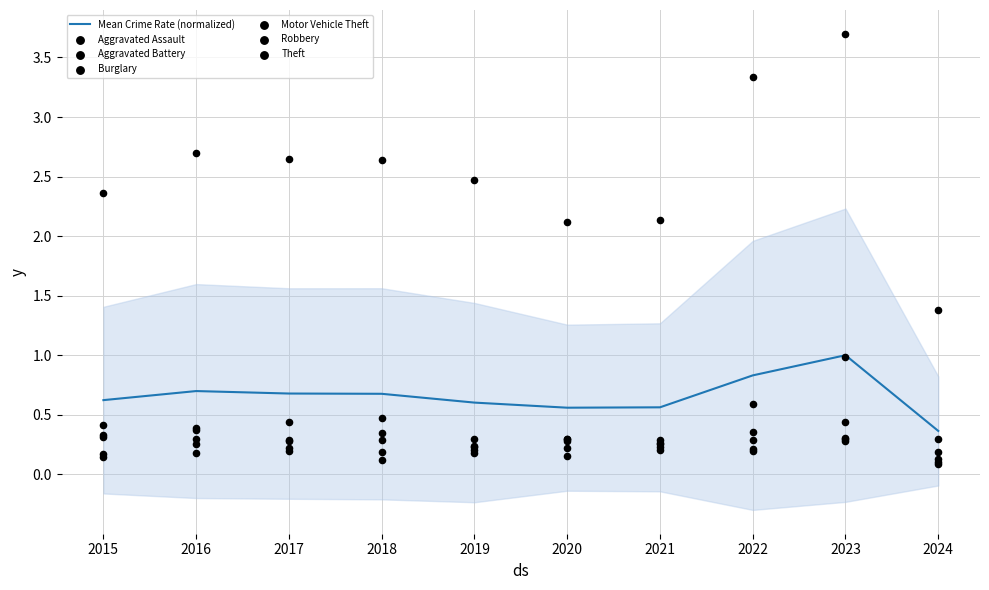

Which series has the largest Y range (max minus min)?

Theft